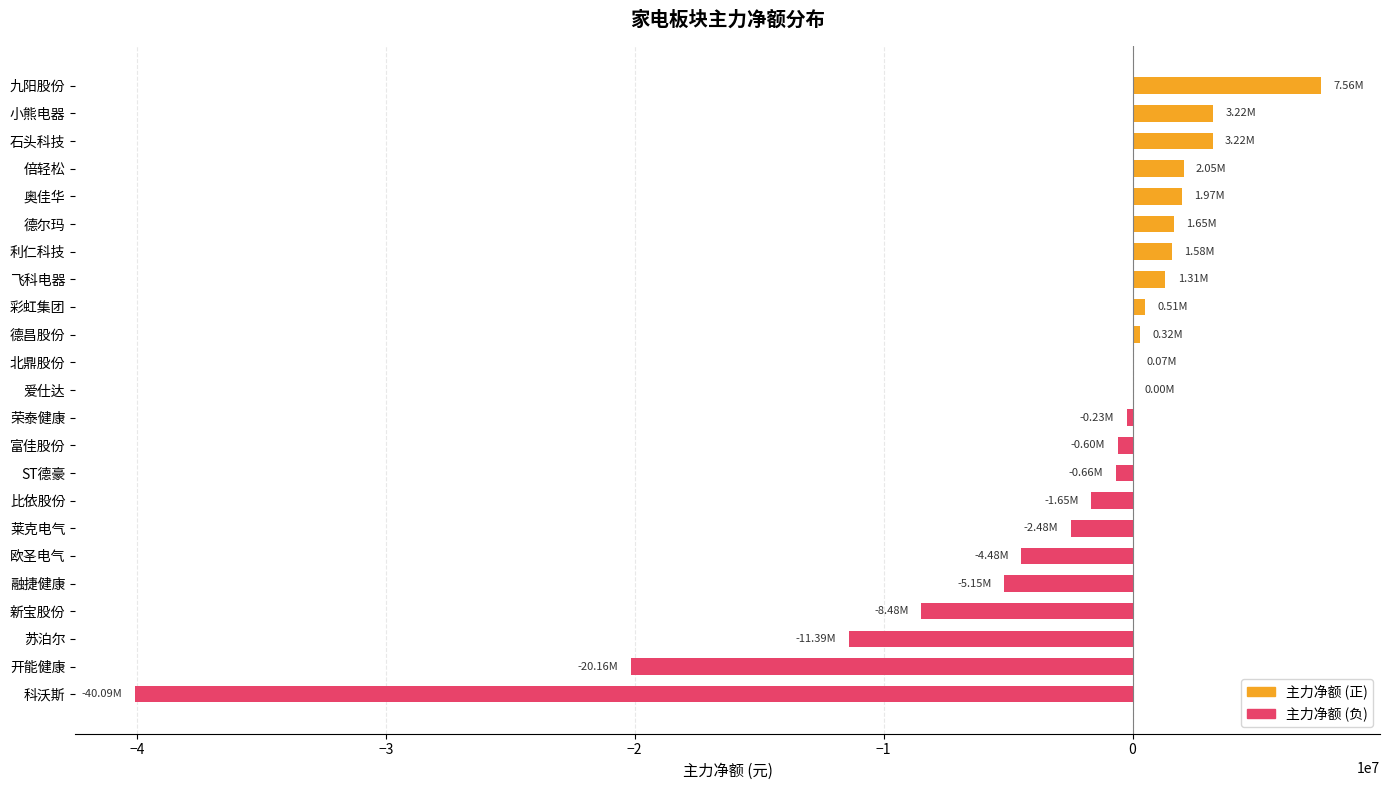

What is the greatest value displayed?

7558223